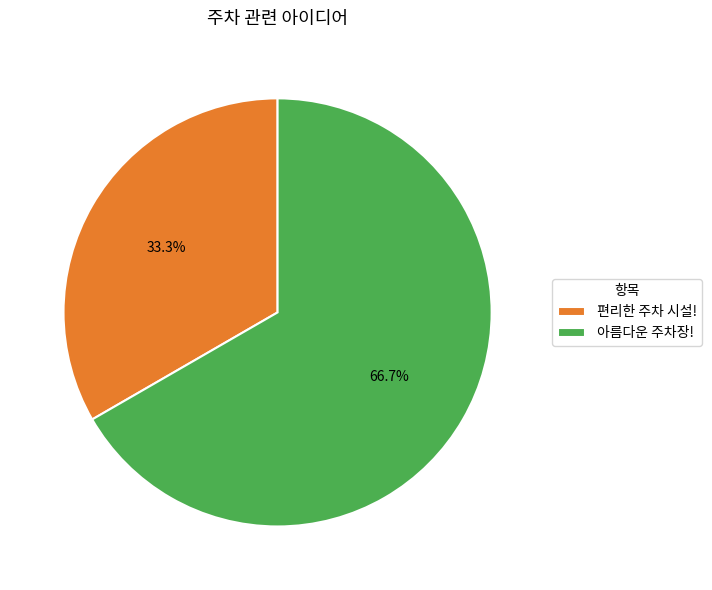

Is 아름다운 주차장! the majority of the pie?

Yes